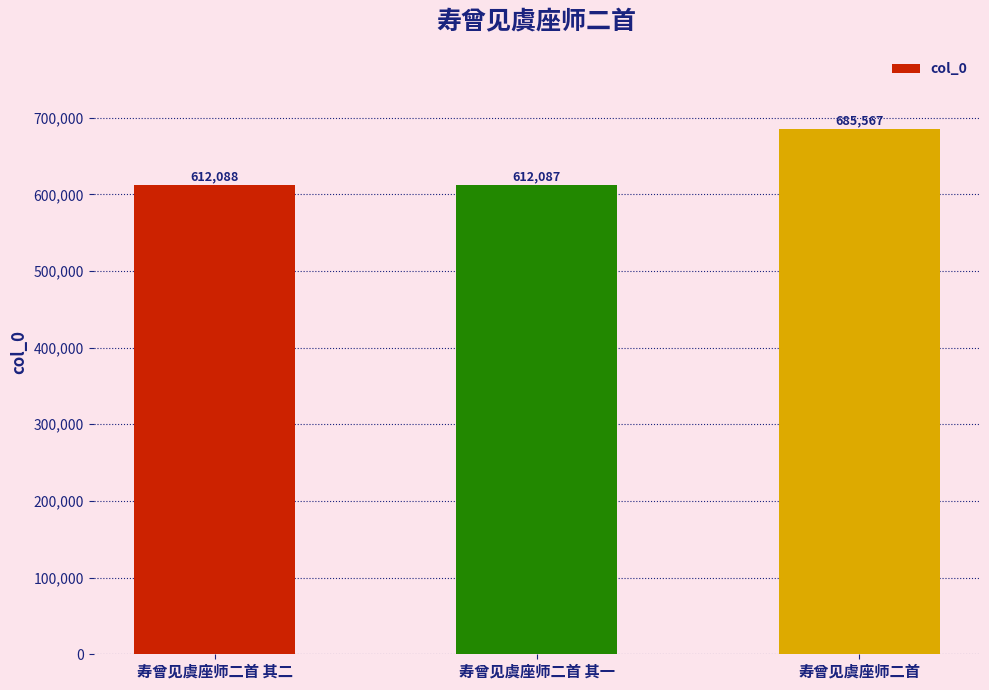

Is it true that the value at 寿曾见虞座师二首 其二 is 1030804?

False